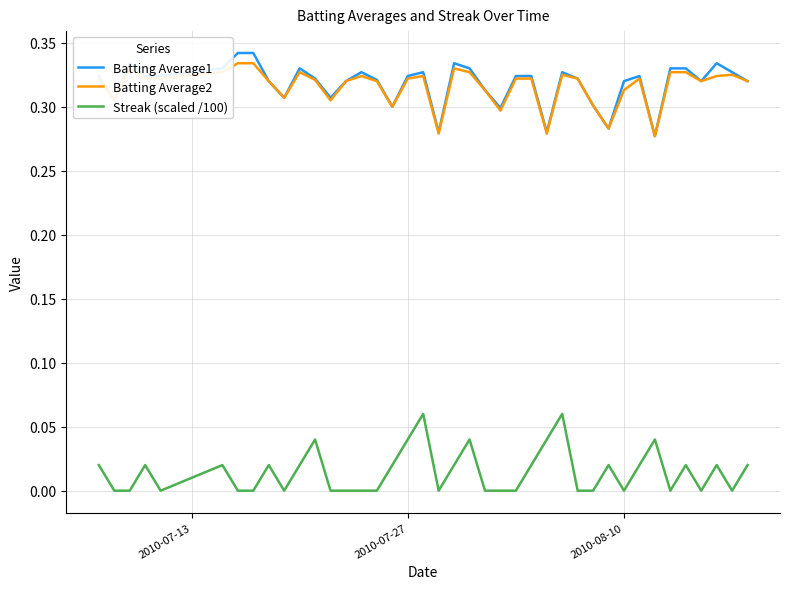

Is this an area chart (filled region under the line)?

No